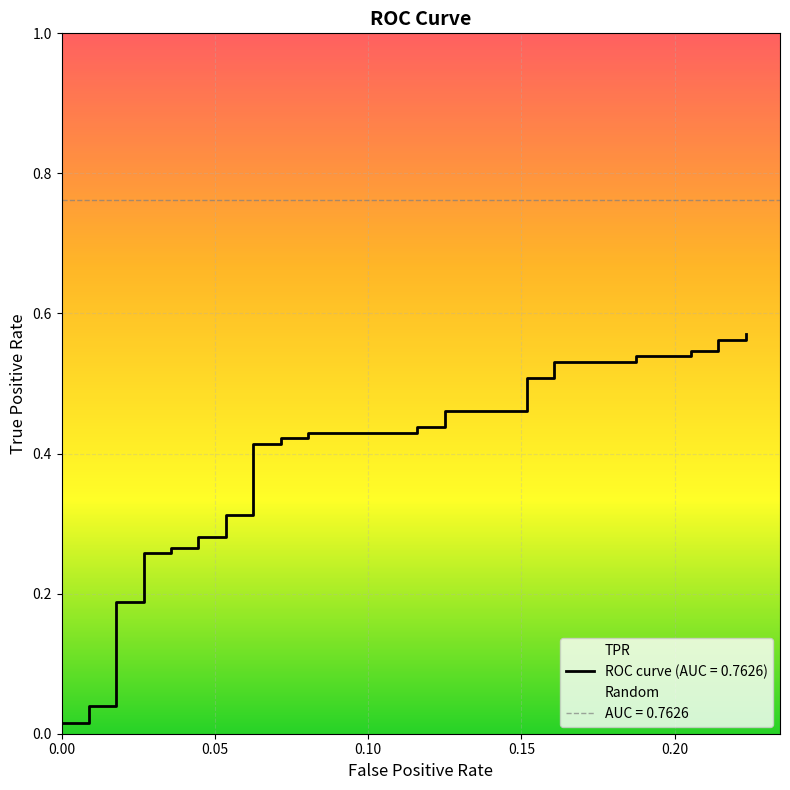

What is the difference between the maximum and minimum values?

0.6